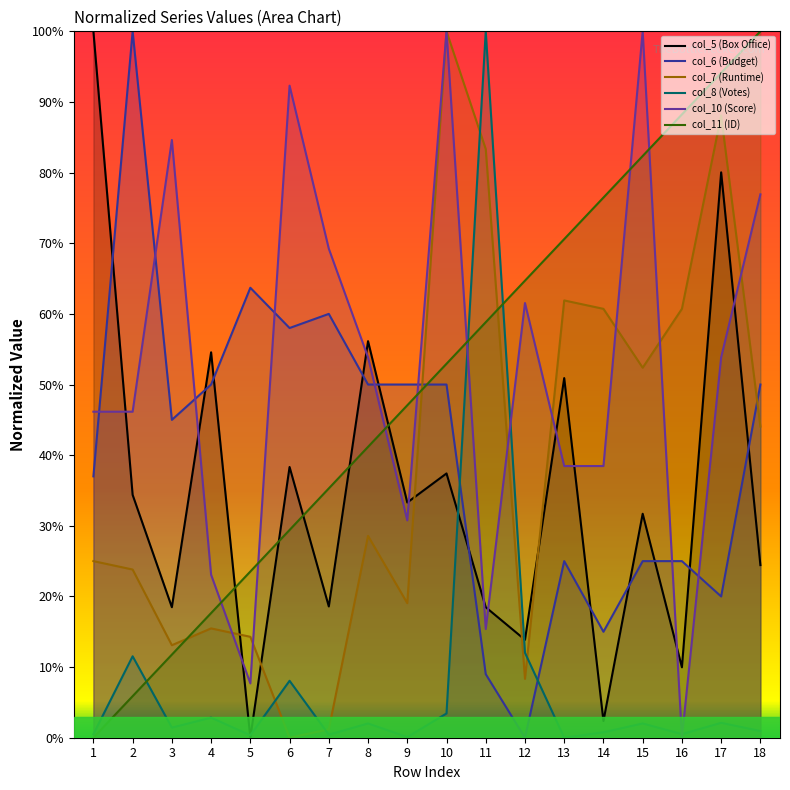

What is the total value across all series at 9?

180.3